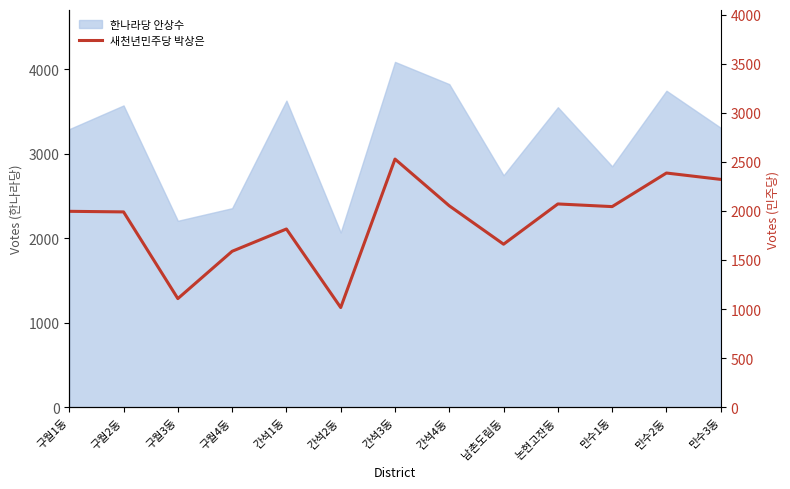

What is the label of the 1st point from the right?

만수3동